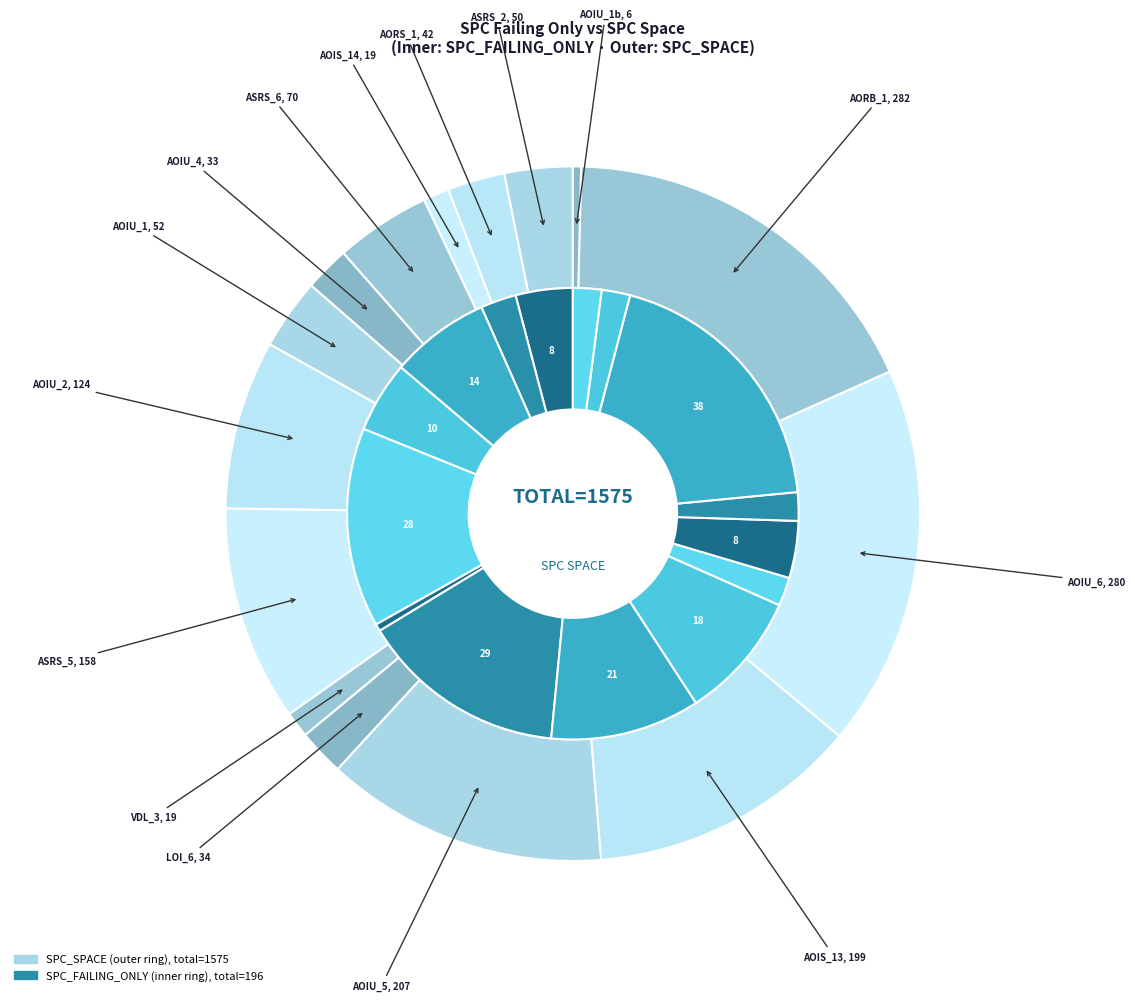

Is there a majority slice in this chart?

No